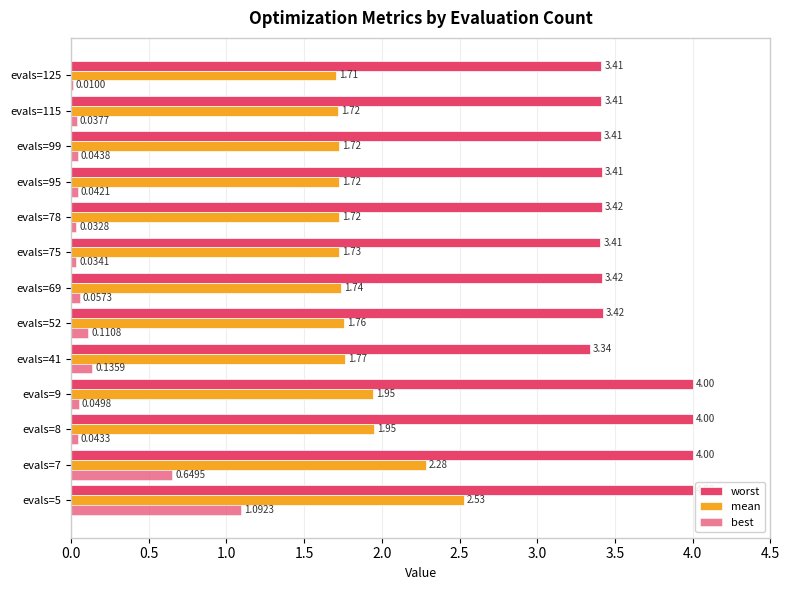

How many distinct data groups are displayed?

3